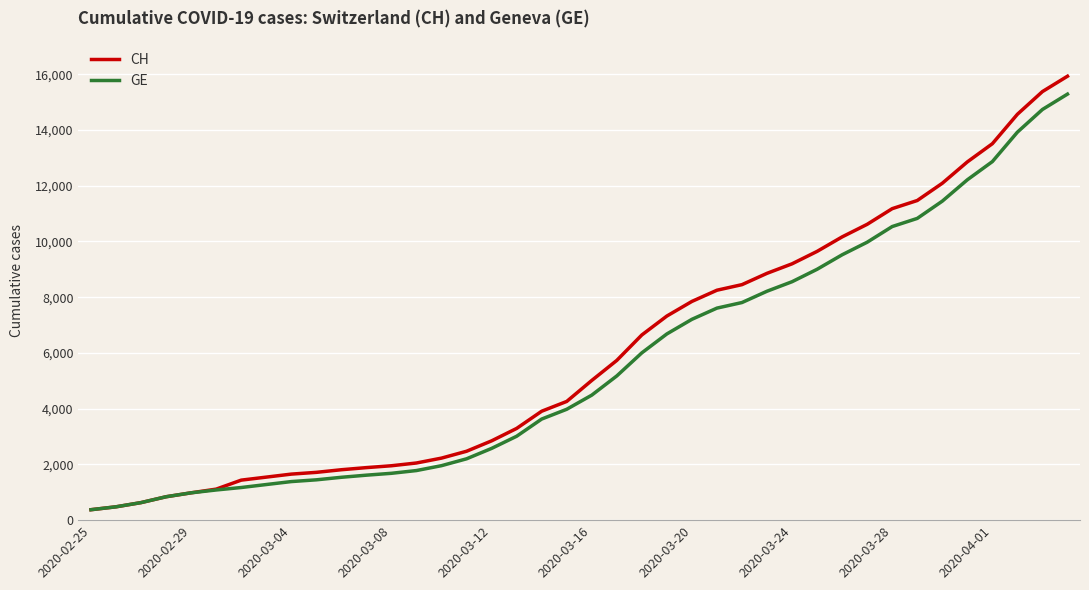

How many categories are shown in the chart?

40